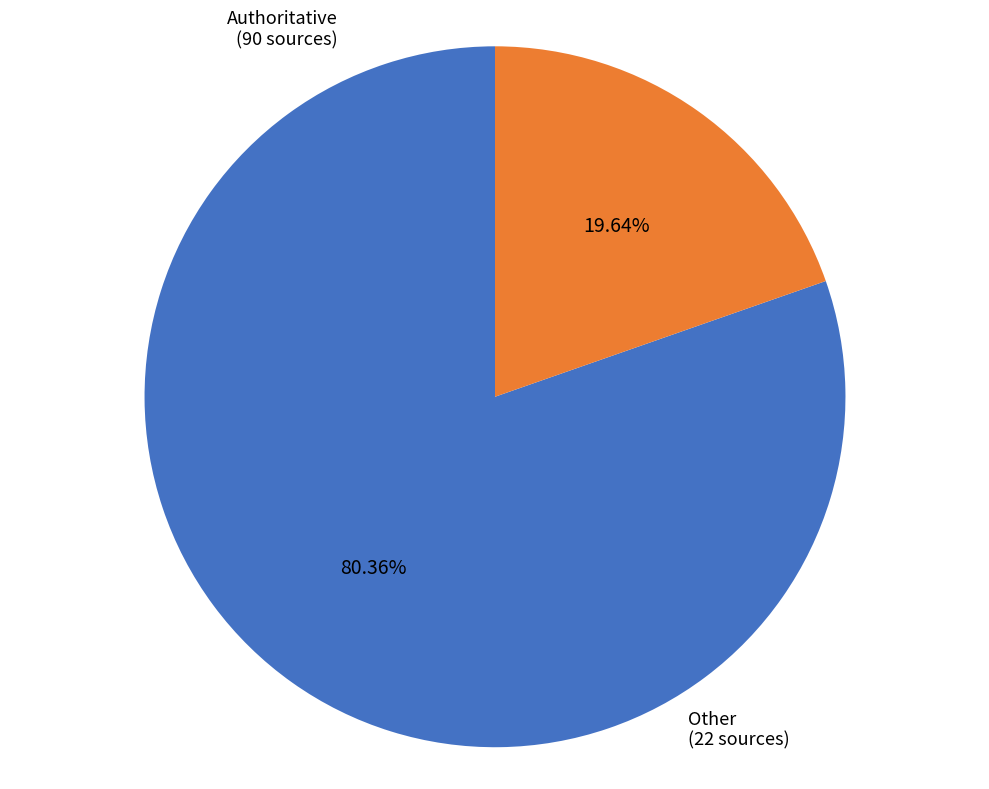

Which has a higher value, Other or Authoritative?

Authoritative